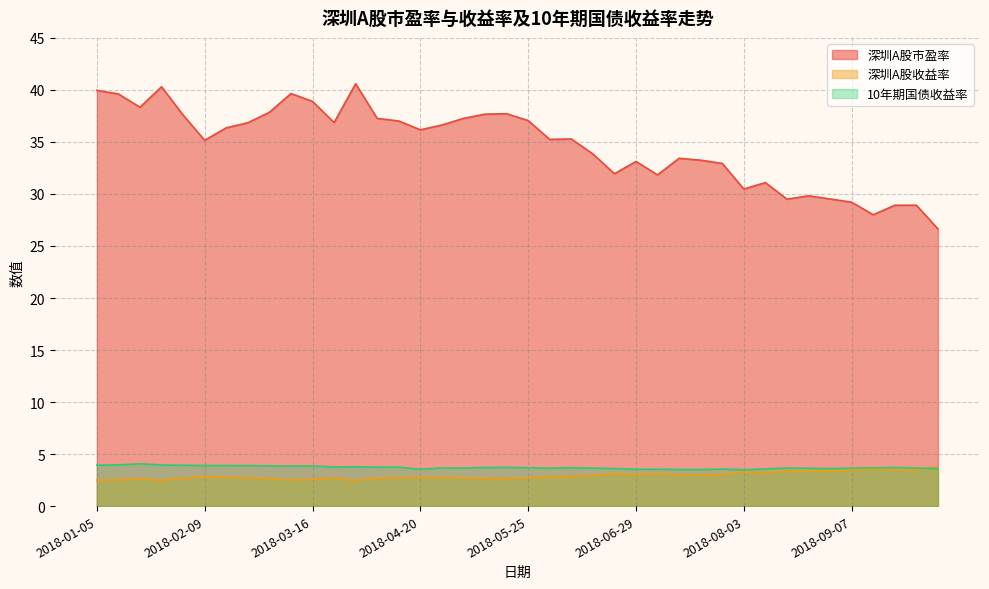

How many interior local peaks does the 深圳A股市盈率 series have?

10